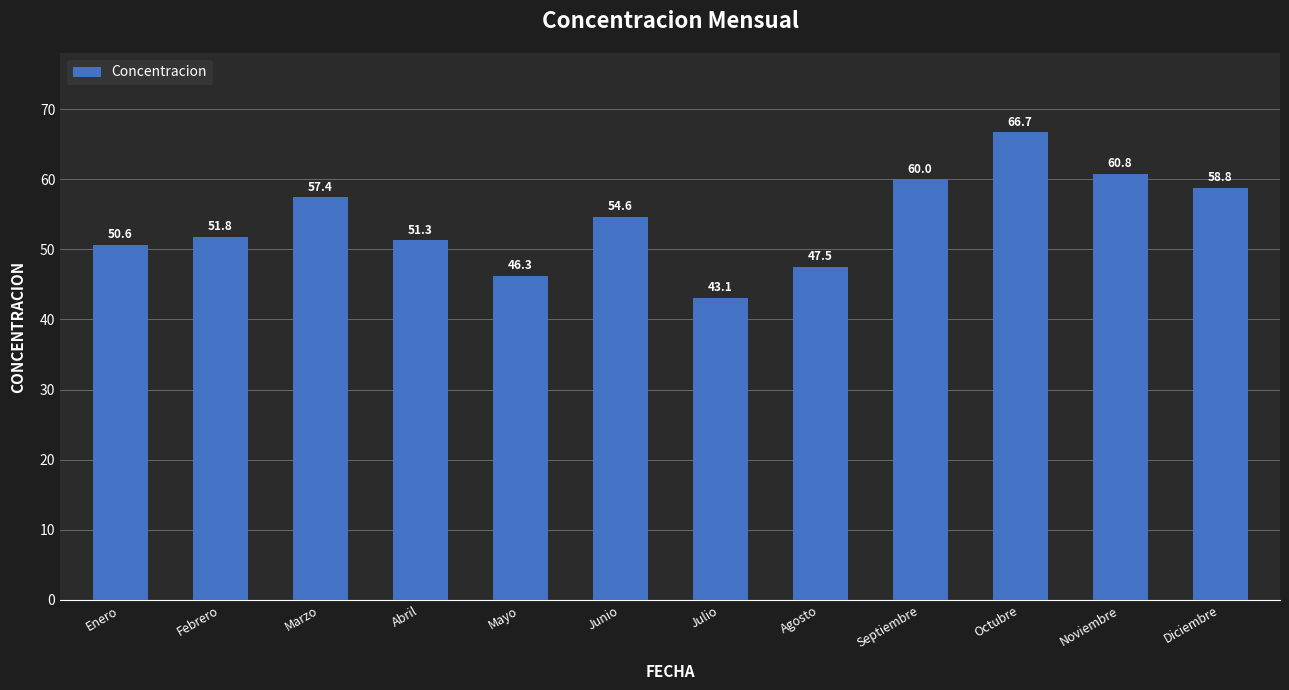

How many bars are there in total?

12